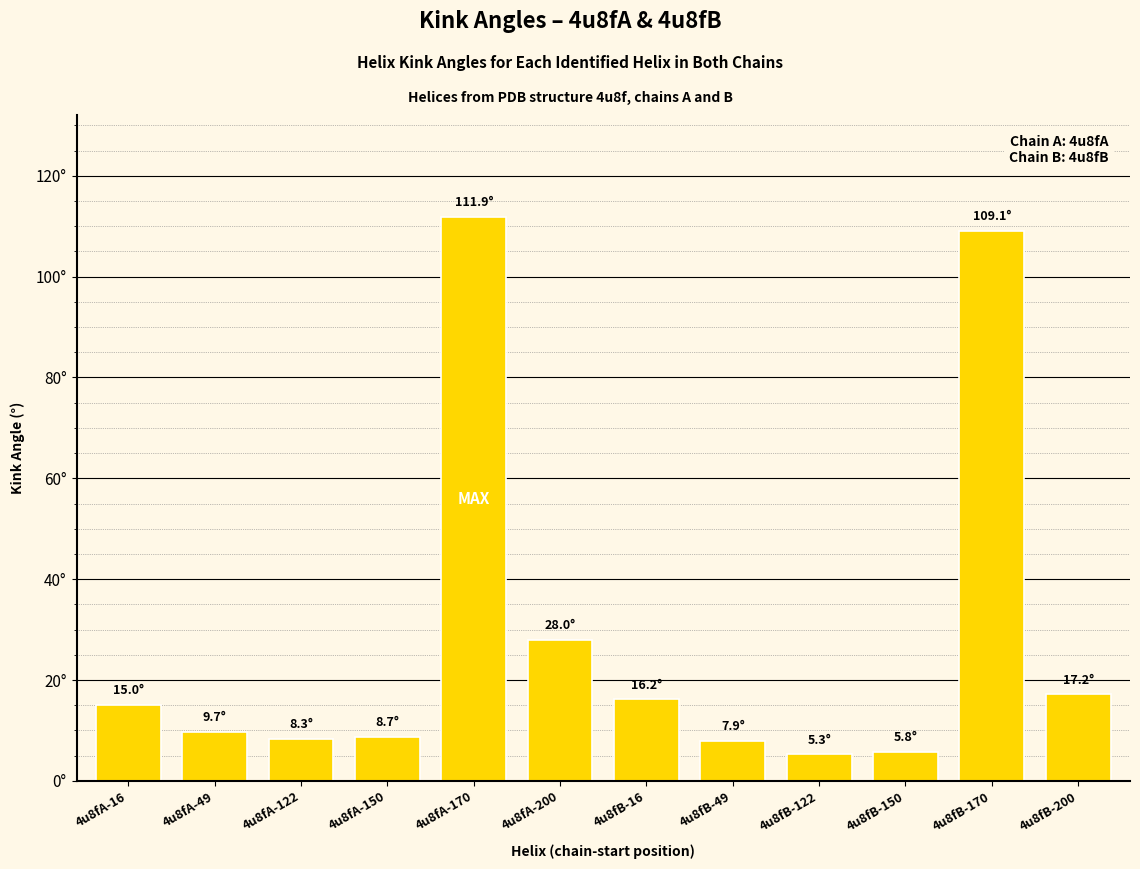

Are the bars horizontal?

No